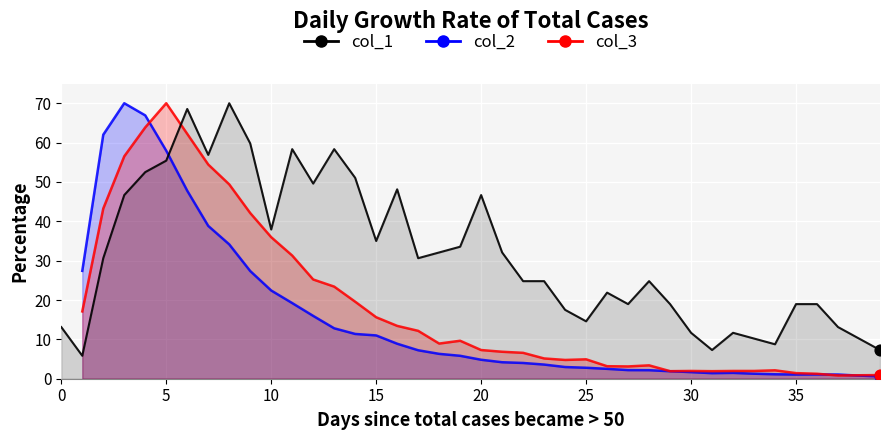

What are all the series names shown in the legend?

col_2, col_3, col_1